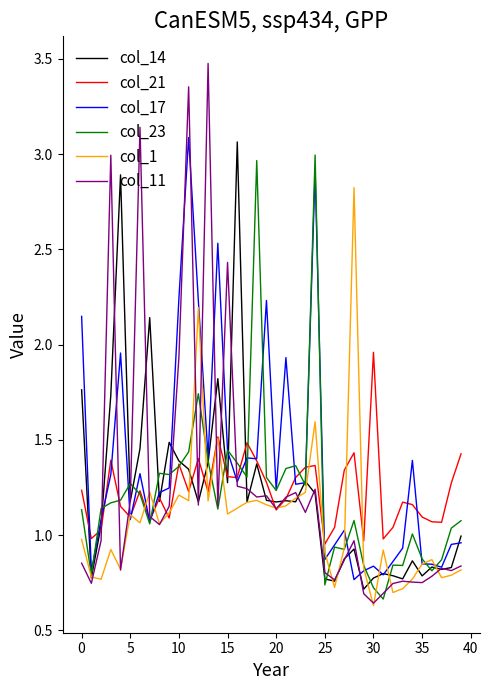

Does the chart have visible grid lines?

No